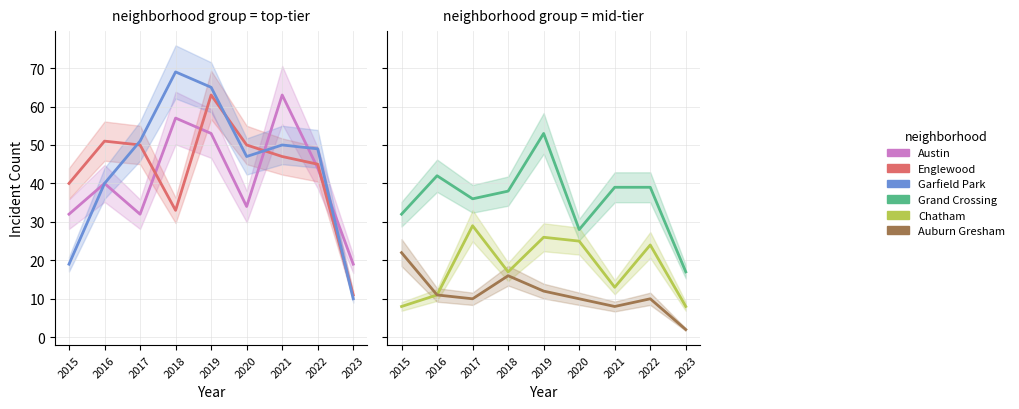

What is the average value of the Austin series?

42